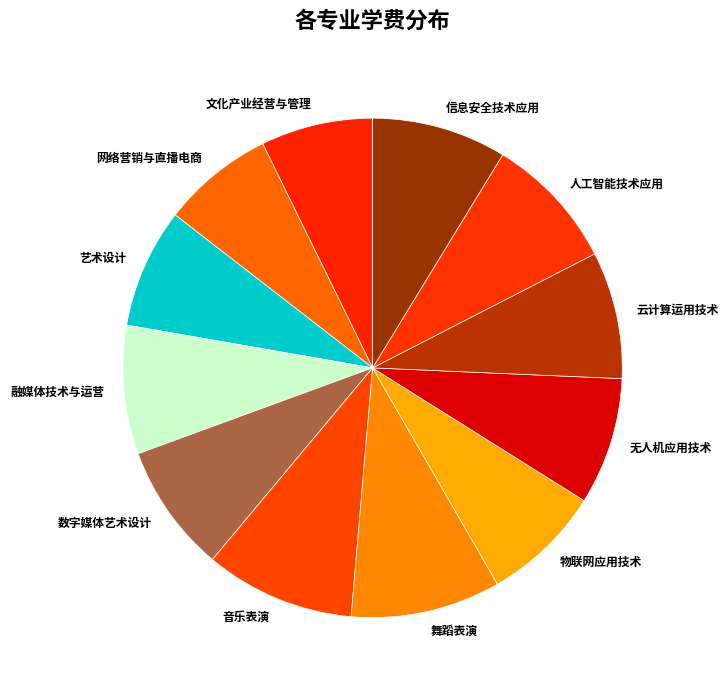

Do 融媒体技术与运营 and 数字媒体艺术设计 together represent more than half of the pie?

No